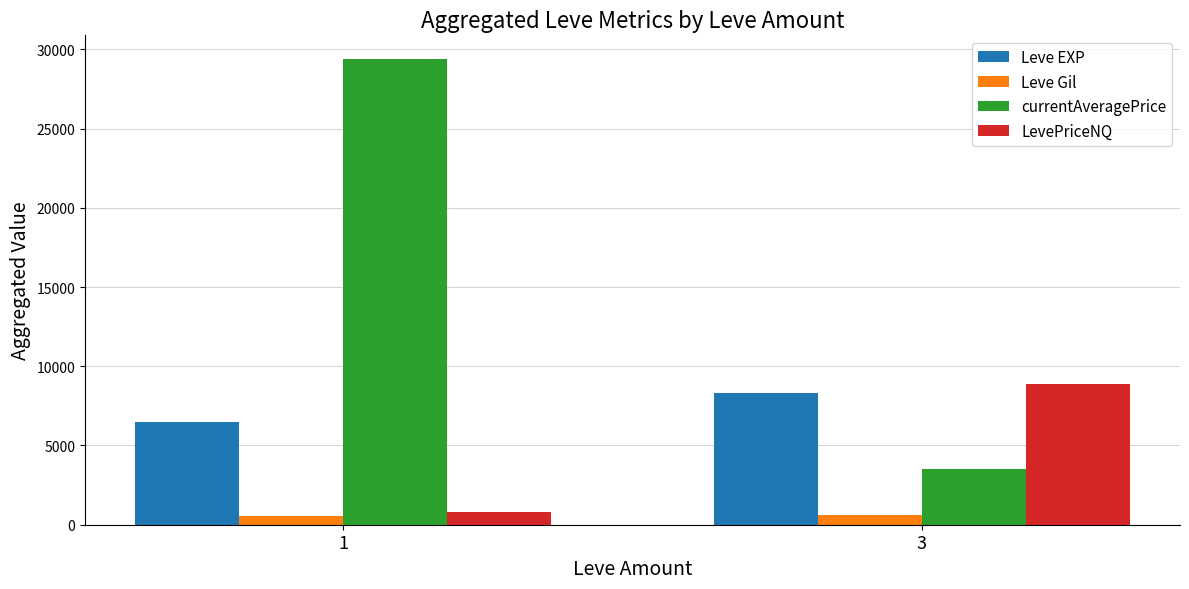

Is the value of Leve EXP at 3 greater than the value of currentAveragePrice at 3?

Yes